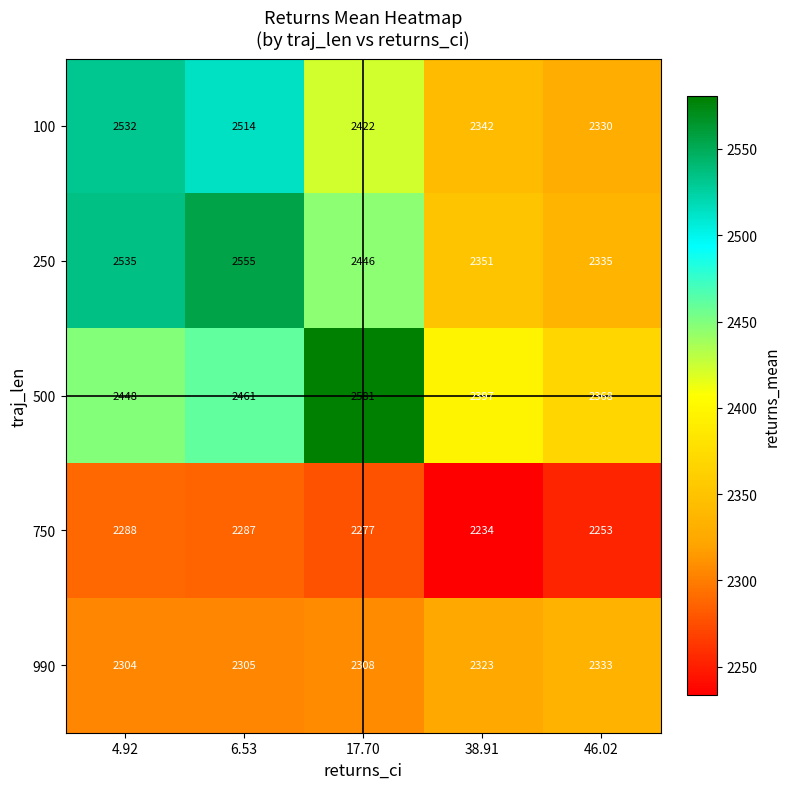

What is the sum of the 100 values at 6.53 and 17.70?

4936